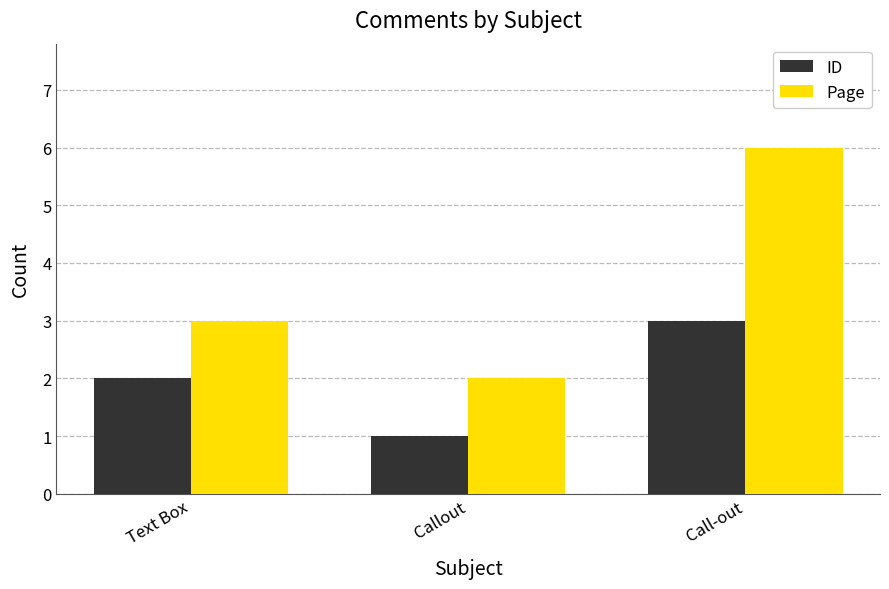

What are all the series names shown in the legend?

ID, Page